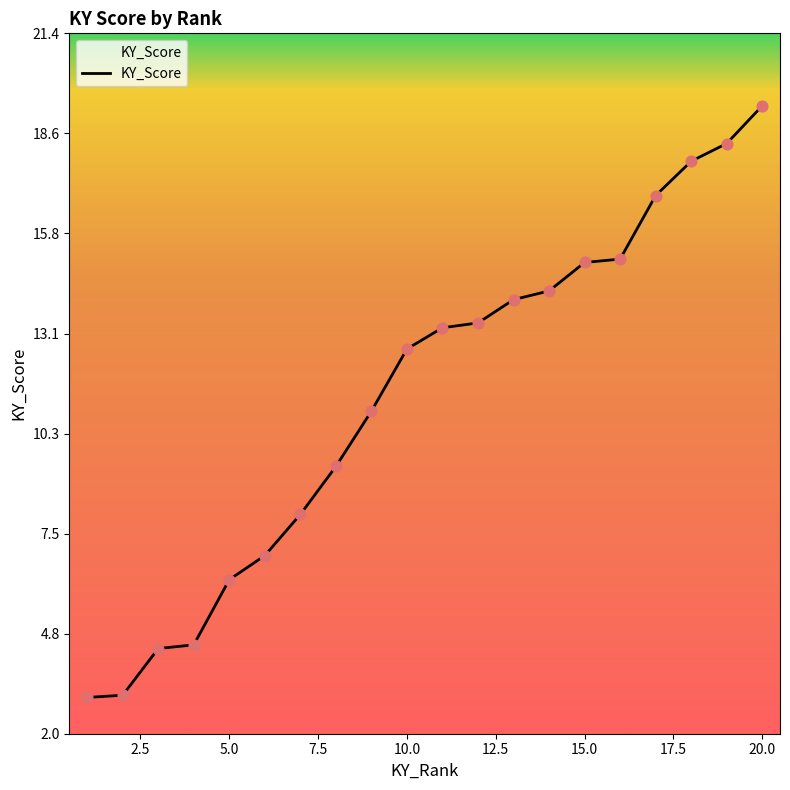

What is the minimum value shown in the chart?

3.0